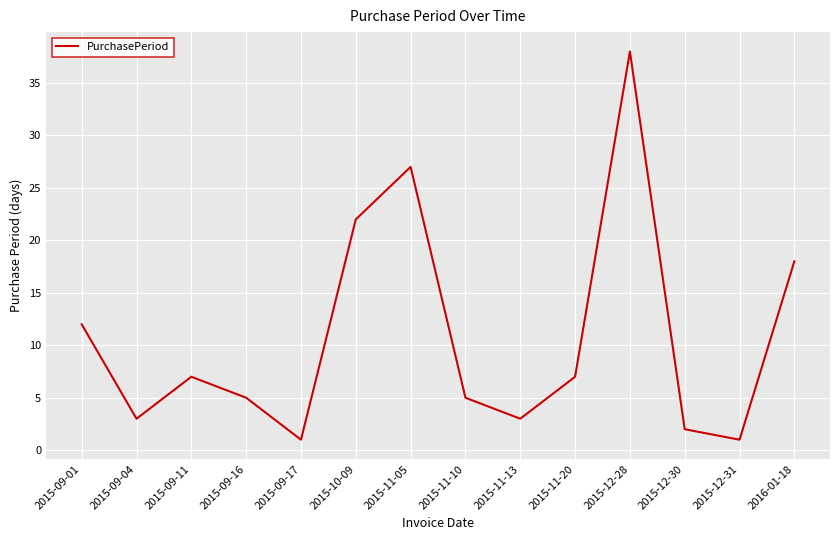

What is the smallest value displayed?

1